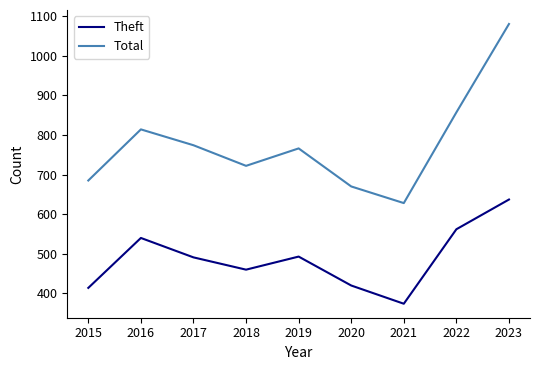

The Theft series shows 491 at 2017. True or false?

True